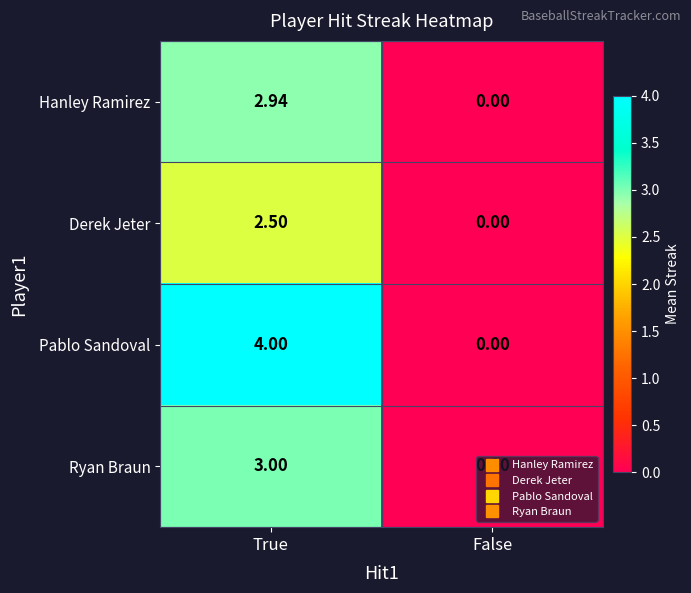

What is the maximum value shown in the chart?

4.0